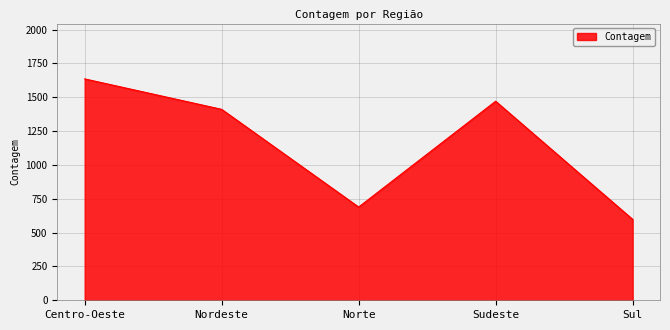

What is the sum of all values?

5805